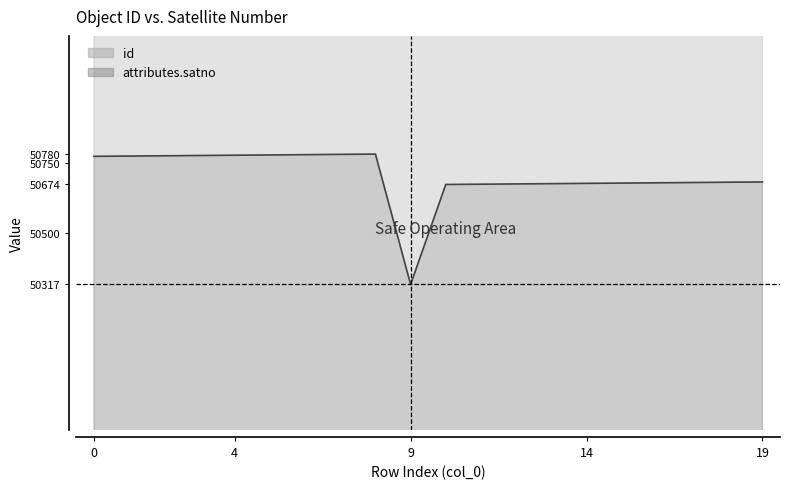

Which label corresponds to the smallest value in the chart?

9